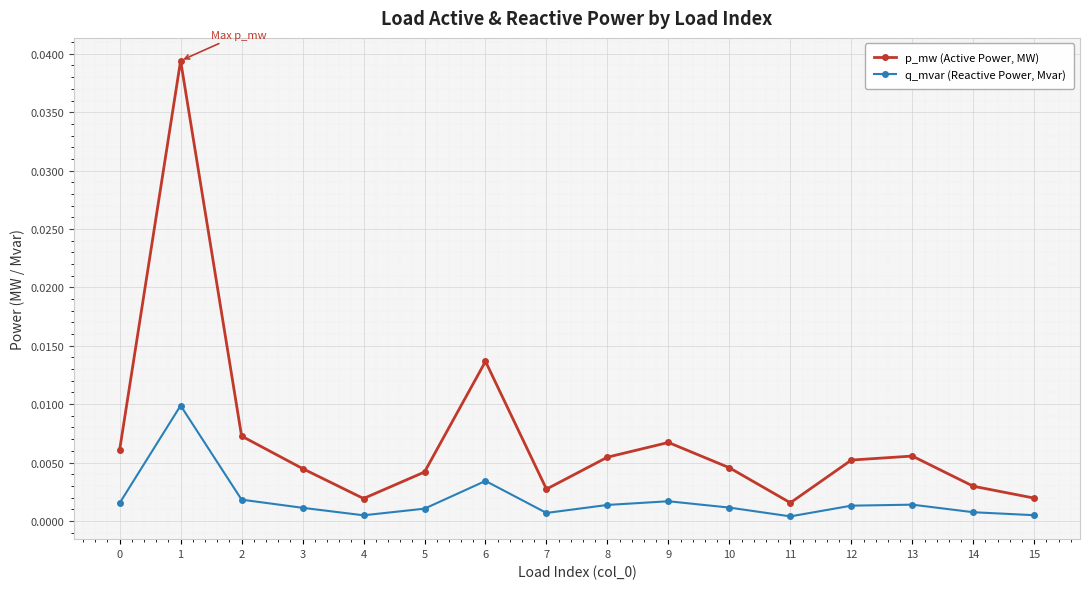

Where is the first local minimum for p_mw (Active Power, MW)?

4